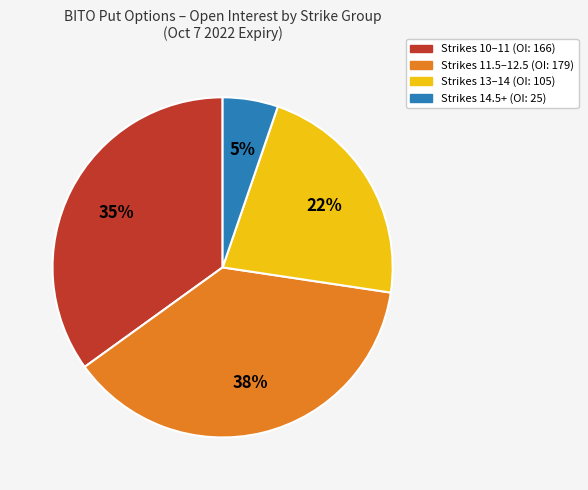

Count the number of slices in the pie.

4